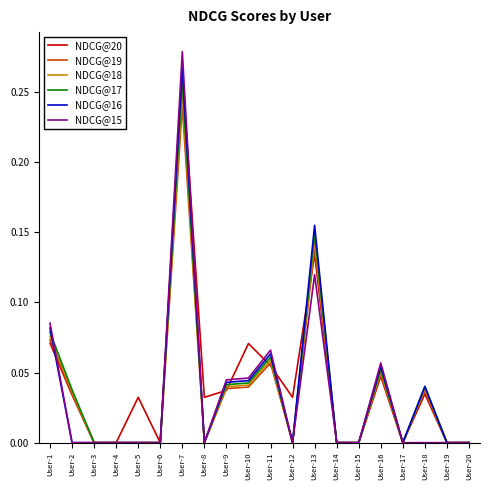

Is the value of NDCG@20 at User-1 greater than the value of NDCG@16 at User-5?

Yes